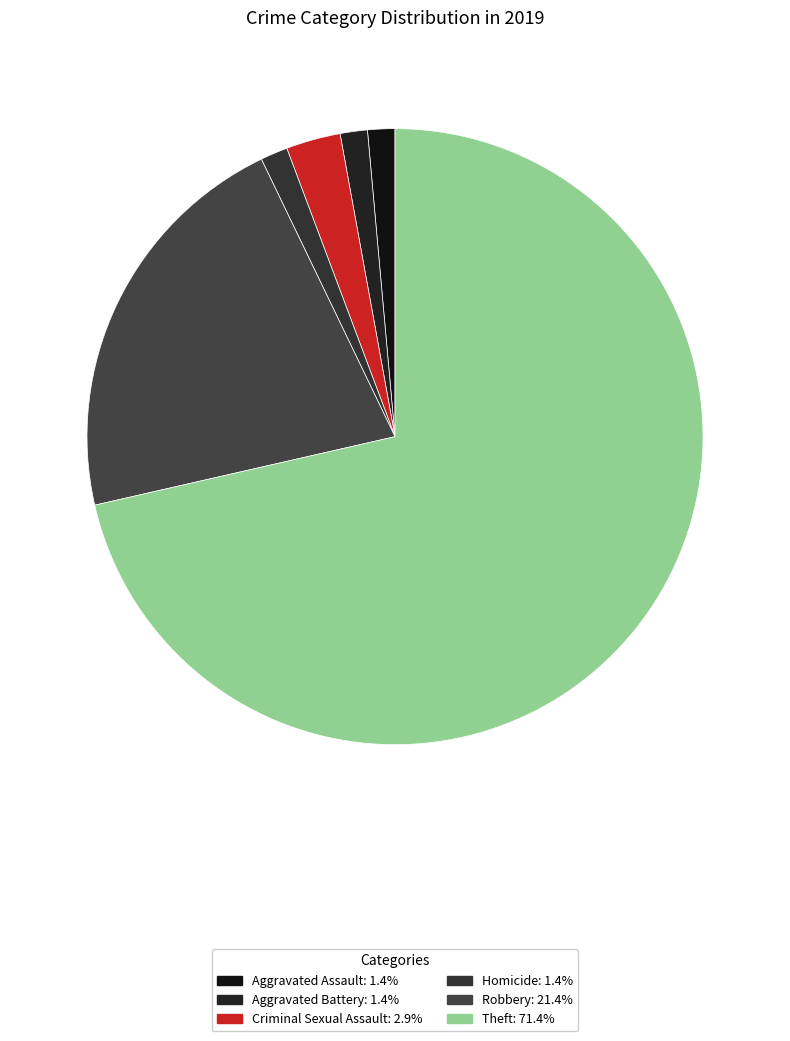

Which slice represents more than half of the pie?

Theft